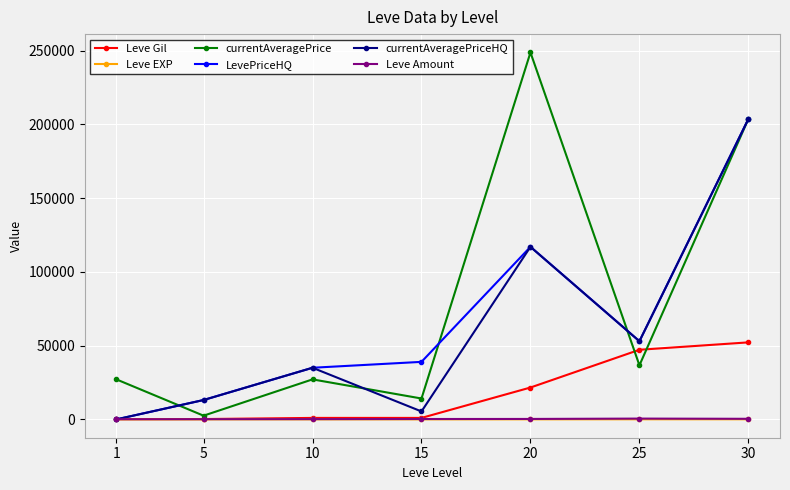

Where do Leve Gil and LevePriceHQ first cross each other?

1 and 5